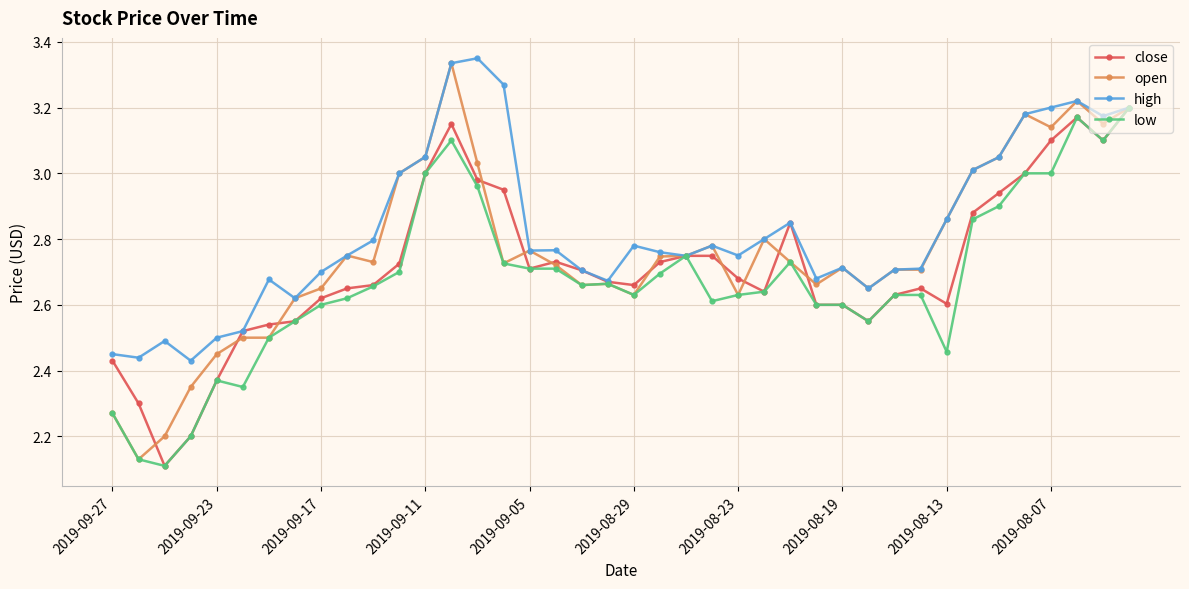

Which series has the largest total across all categories?

high